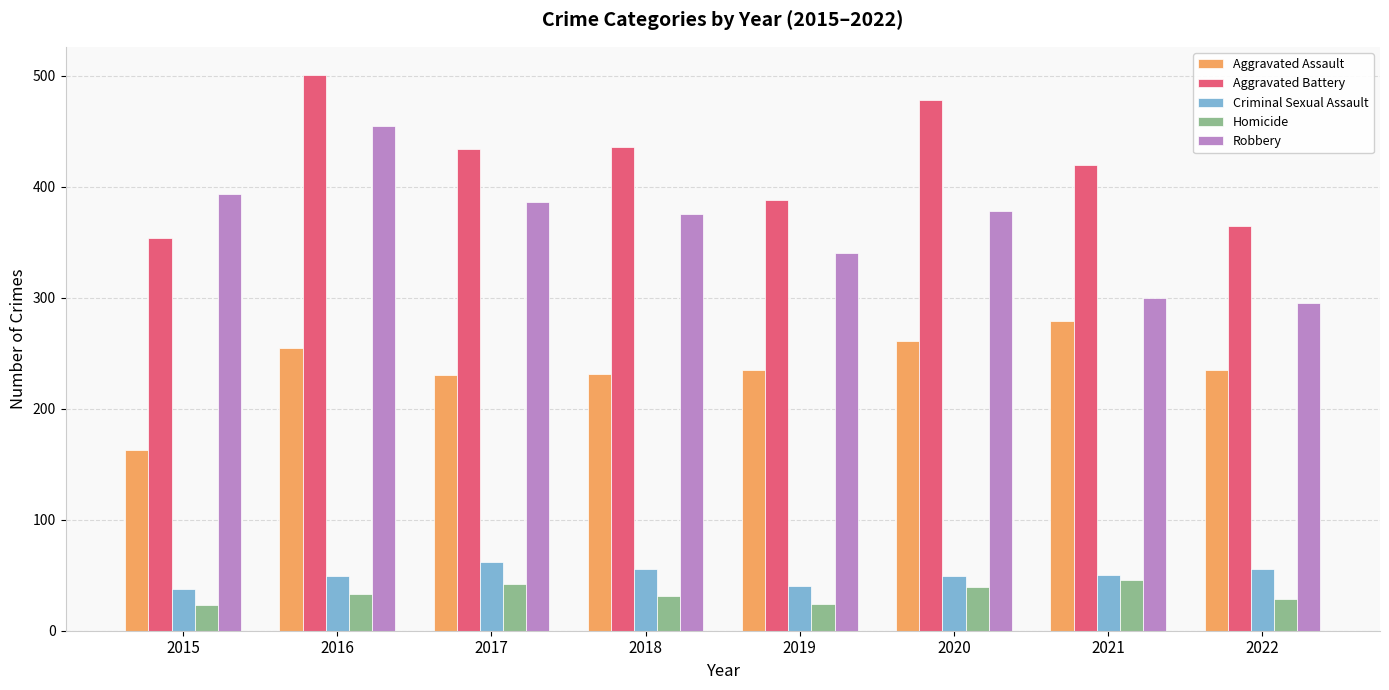

How many bars are there in each group?

5